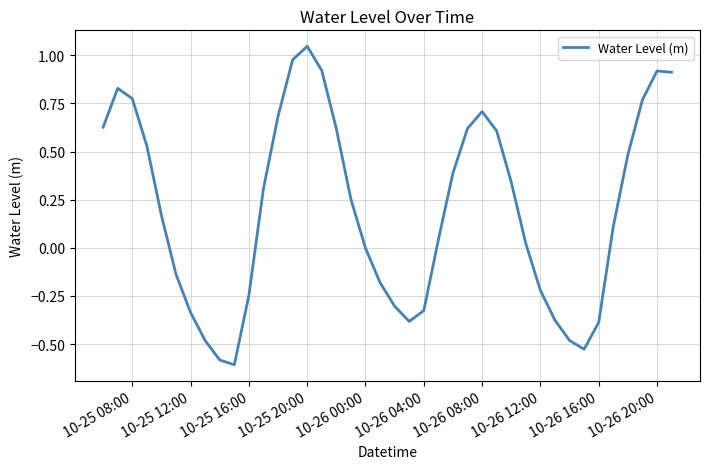

What is the smallest value displayed?

-0.6